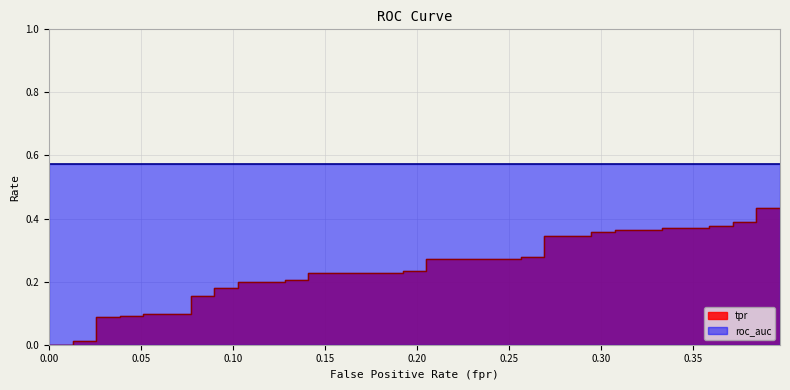

What is the maximum value shown in the chart?

0.4